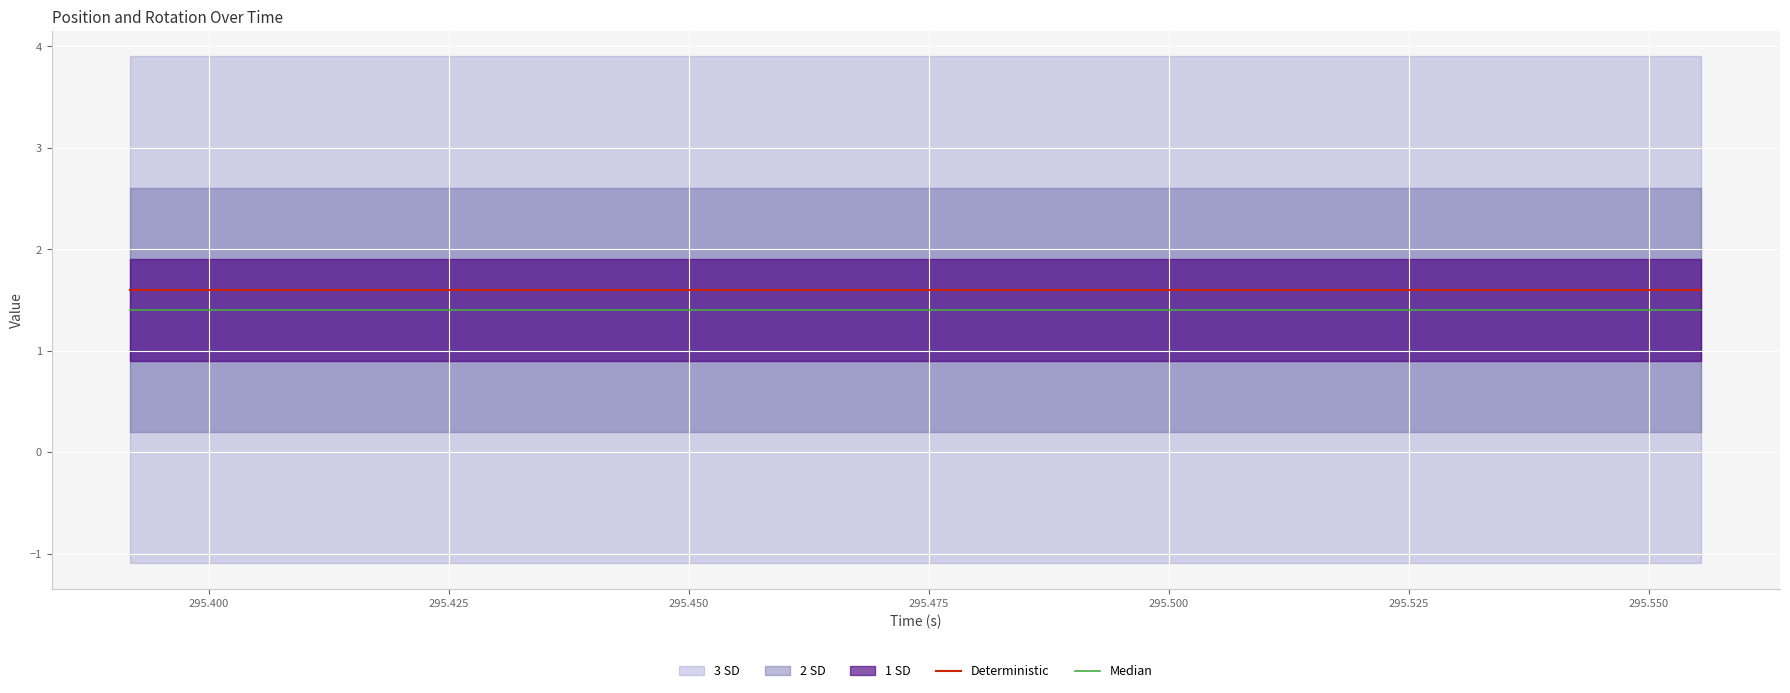

Reading left to right, what are all the values shown in this chart?

Deterministic: 1.6	1.6	1.6	1.6	1.6	1.6	1.6	1.6	1.6	1.6	1.6	1.6	1.6	1.6	1.6	1.6	1.6	1.6	1.6
Median: 1.4	1.4	1.4	1.4	1.4	1.4	1.4	1.4	1.4	1.4	1.4	1.4	1.4	1.4	1.4	1.4	1.4	1.4	1.4